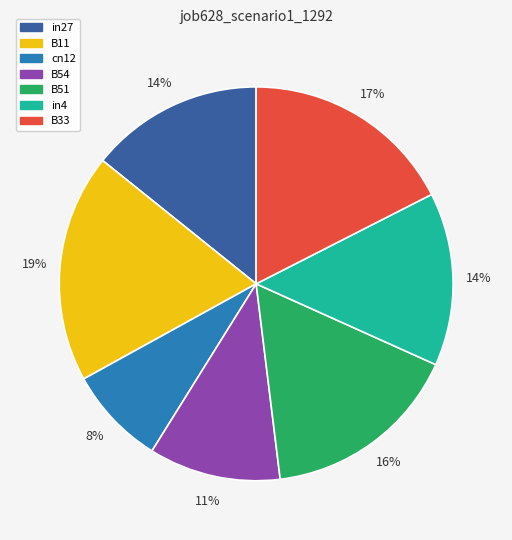

Does any single category account for the majority?

No